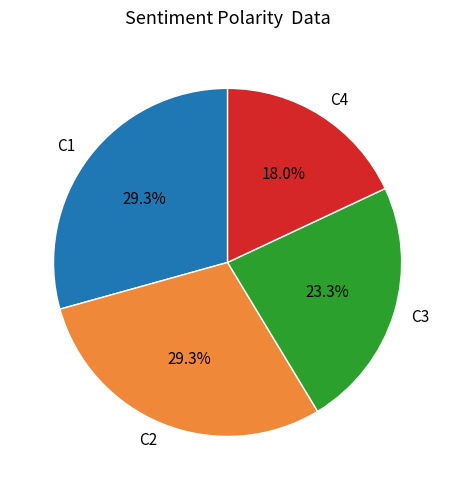

Which category has the smallest portion of the pie?

C4